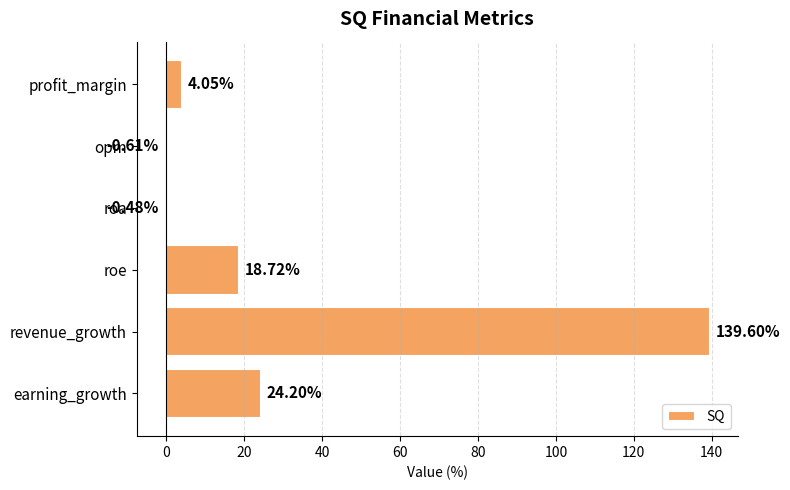

What is the difference between the maximum and second lowest values?

140.1